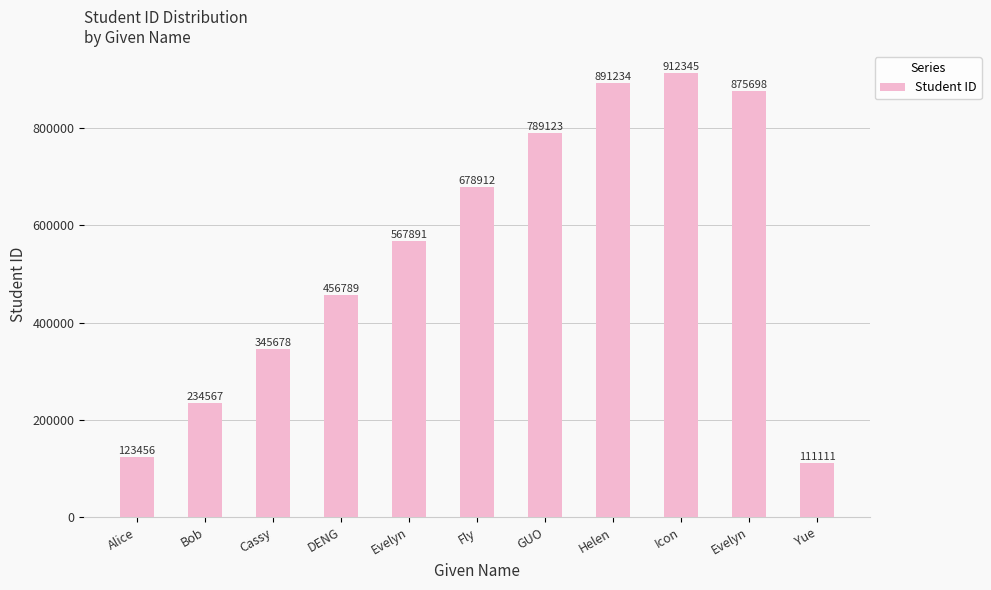

Rank the categories by value from lowest to highest.

Yue, Alice, Bob, Cassy, DENG, Evelyn, Fly, GUO, Evelyn, Helen, Icon